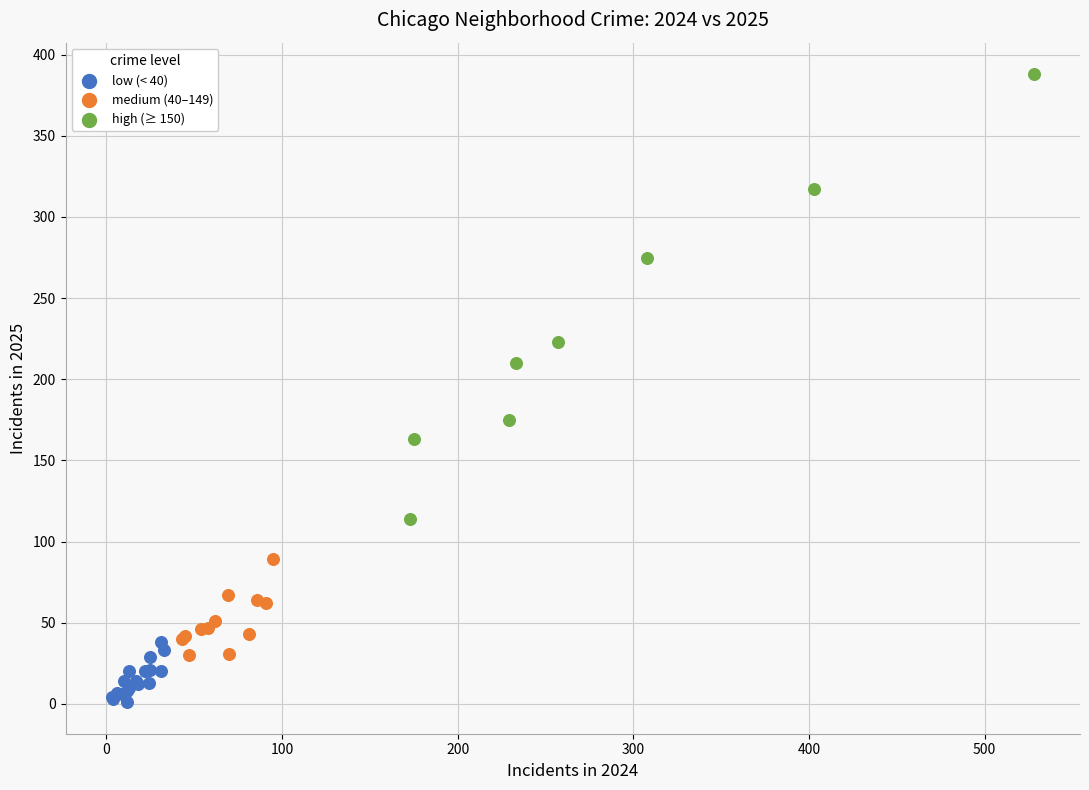

Which series contains the highest Y value?

high (≥ 150)